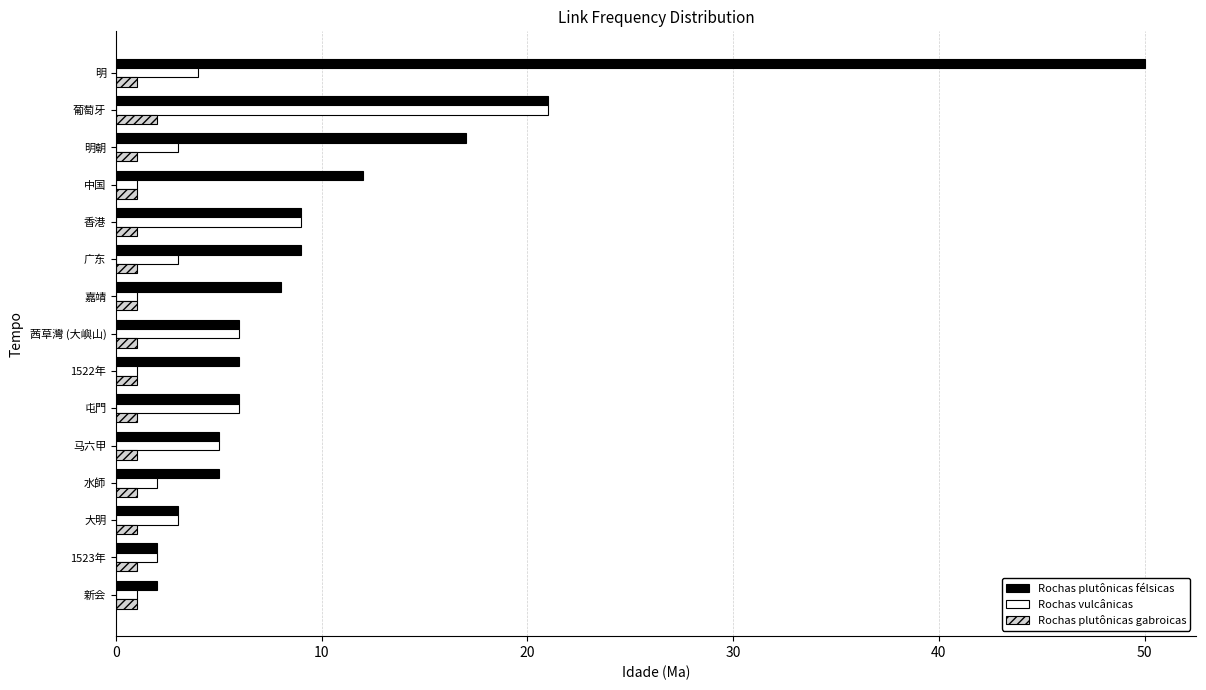

At which category is the sum across all series the highest?

明